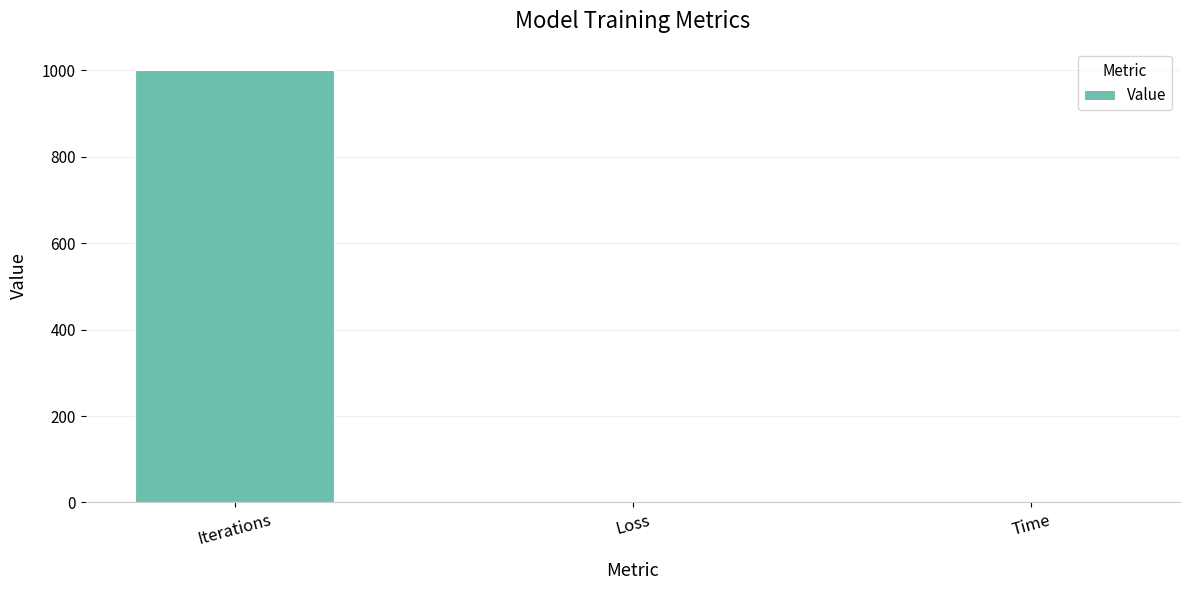

What is the average value?

333.7